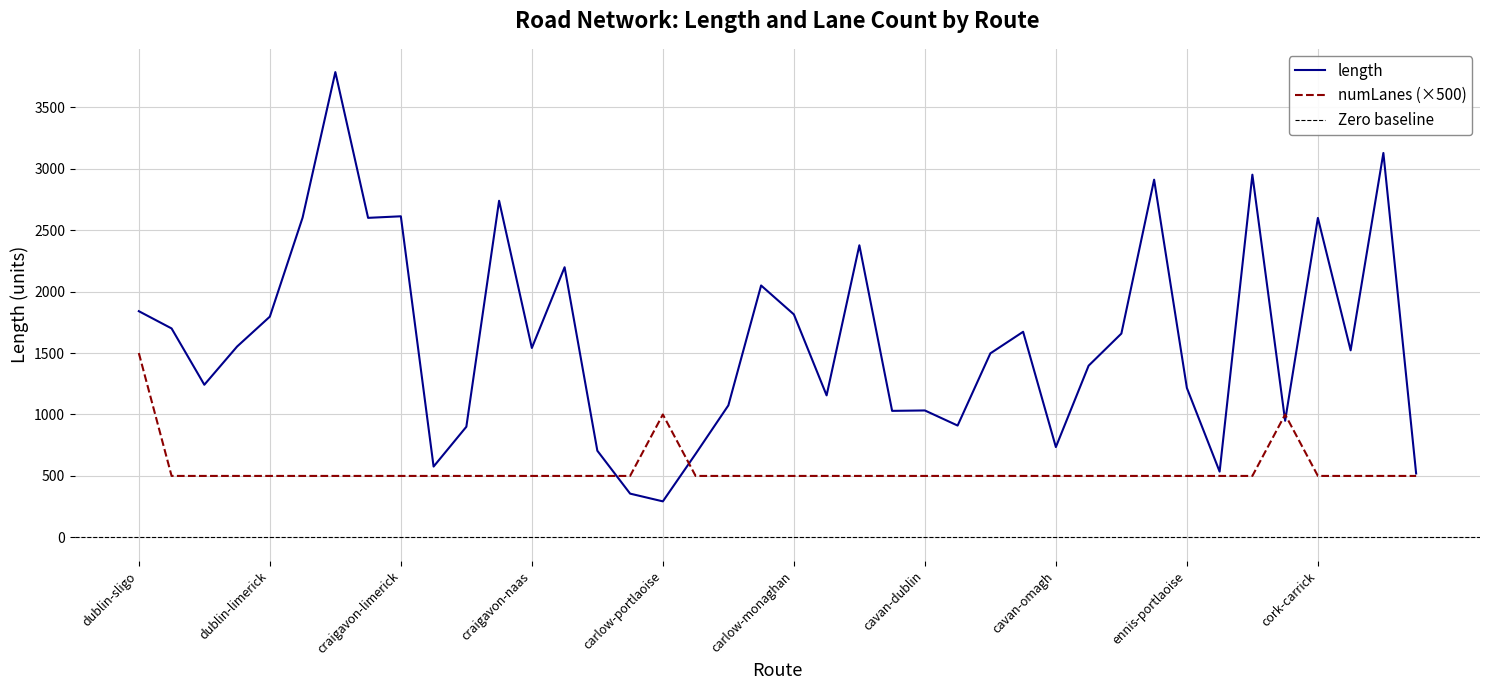

Reading left to right, list all the values displayed in this chart.

length: dublin-sligo=1840.7	dublin-omagh=1700.3	dublin-monaghan=1242.0	dublin-belfast=1553.0	dublin-limerick=1796.3	antrim-kilkenny=2602.1	antrim-cork=3786.4	craigavon-wexford=2600.2	craigavon-limerick=2612.9	craigavon-omagh=576.2	craigavon-derry=900.2	craigavon-waterford=2739.4	craigavon-naas=1541.3	craigavon-galway=2198.3	craigavon-cavan=705.1	craigavon-antrim=356.0	carlow-portlaoise=293.0	carlow-wexford=679.2	carlow-navan=1074.0	carlow-castlebar=2049.9	carlow-monaghan=1814.7	carlow-limerick=1155.6	carlow-antrim=2377.1	carlow-athlone=1029.5	cavan-dublin=1032.8	cavan-tullamore=910.0	cavan-carlow=1497.4	cavan-kilkenny=1673.0	cavan-omagh=734.8	cavan-castlebar=1397.2	ennis-naas=1658.5	ennis-antrim=2911.0	ennis-portlaoise=1215.9	ennis-galway=535.1	ennis-belfast=2951.6	cork-tralee=948.9	cork-carrick=2599.7	cork-wexford=1522.2	cork-enniskillen=3128.2	derry-omagh=520.0
numLanes: dublin-sligo=1500.0	dublin-omagh=500.0	dublin-monaghan=500.0	dublin-belfast=500.0	dublin-limerick=500.0	antrim-kilkenny=500.0	antrim-cork=500.0	craigavon-wexford=500.0	craigavon-limerick=500.0	craigavon-omagh=500.0	craigavon-derry=500.0	craigavon-waterford=500.0	craigavon-naas=500.0	craigavon-galway=500.0	craigavon-cavan=500.0	craigavon-antrim=500.0	carlow-portlaoise=1000.0	carlow-wexford=500.0	carlow-navan=500.0	carlow-castlebar=500.0	carlow-monaghan=500.0	carlow-limerick=500.0	carlow-antrim=500.0	carlow-athlone=500.0	cavan-dublin=500.0	cavan-tullamore=500.0	cavan-carlow=500.0	cavan-kilkenny=500.0	cavan-omagh=500.0	cavan-castlebar=500.0	ennis-naas=500.0	ennis-antrim=500.0	ennis-portlaoise=500.0	ennis-galway=500.0	ennis-belfast=500.0	cork-tralee=1000.0	cork-carrick=500.0	cork-wexford=500.0	cork-enniskillen=500.0	derry-omagh=500.0